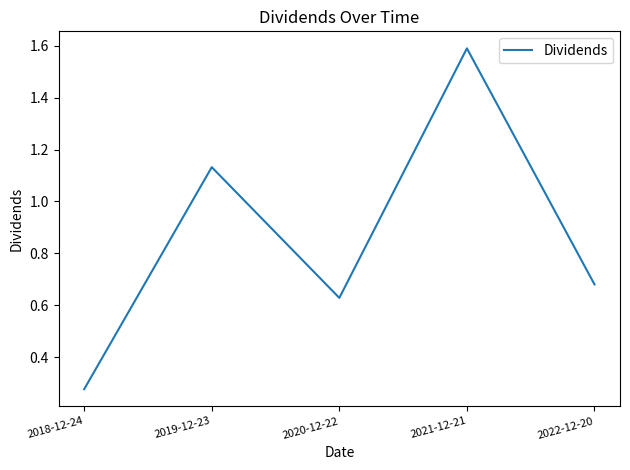

The value at 2019-12-23 is 1.9. True or false?

False